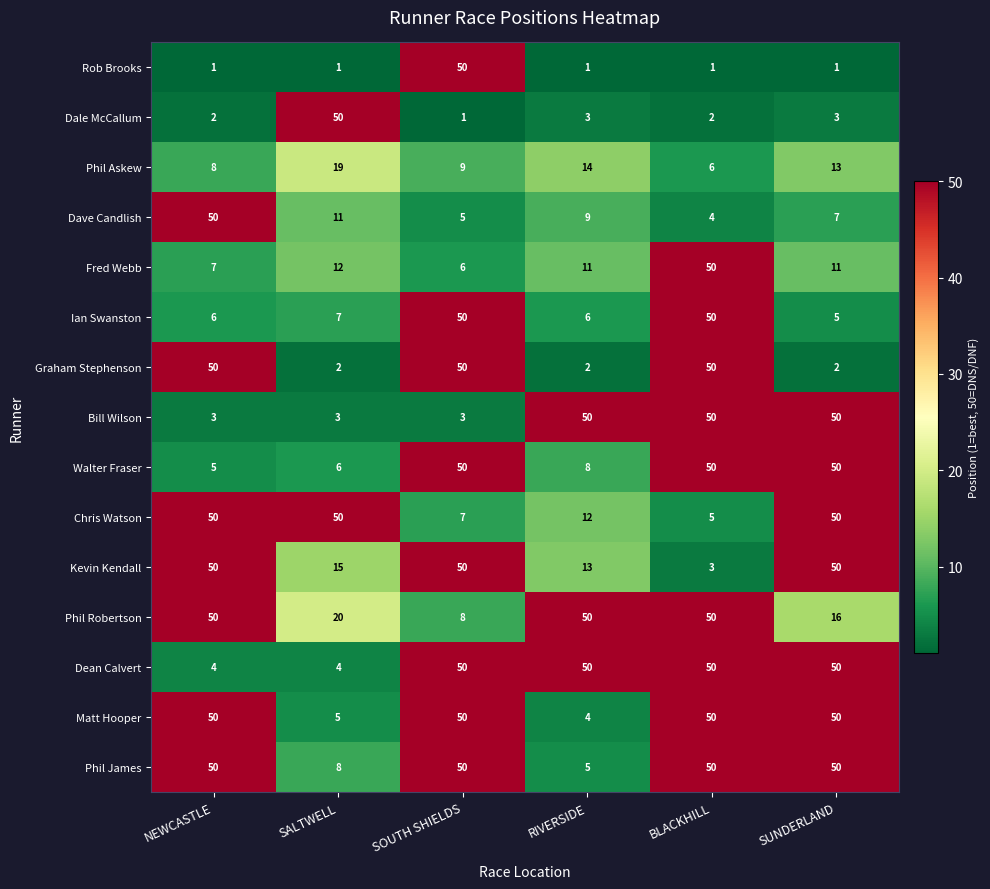

At which label does Rob Brooks reach its peak?

SOUTH SHIELDS